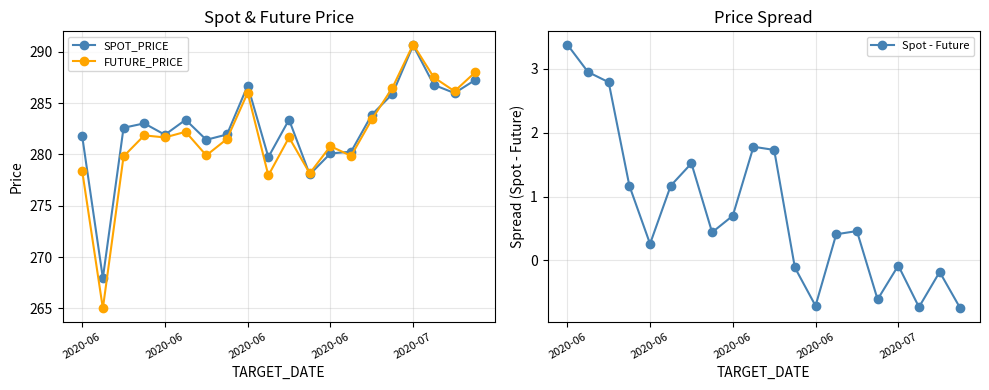

What is the highest value of the FUTURE_PRICE series?

290.7